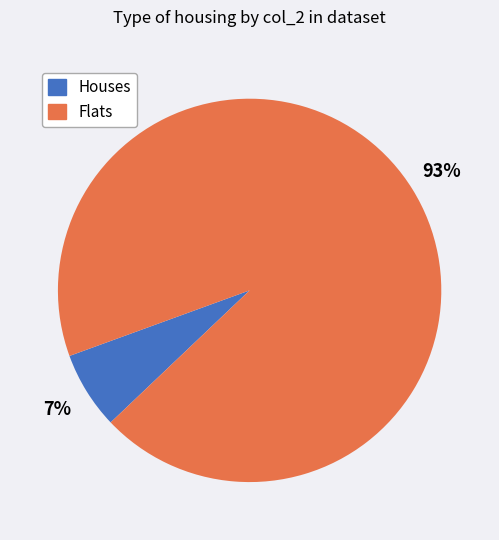

Between Flats and Houses, which is larger?

Flats